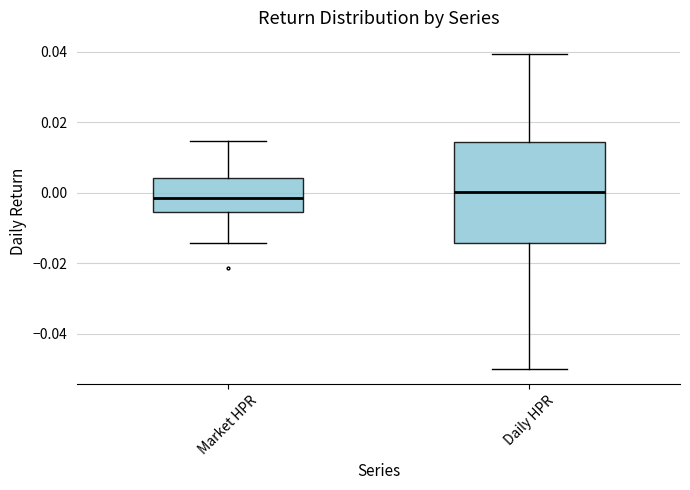

Where does the upper whisker of the box for Market HPR end on the y-axis? The values are not printed on the chart, so give them approximately, as read against the axis.

0.014